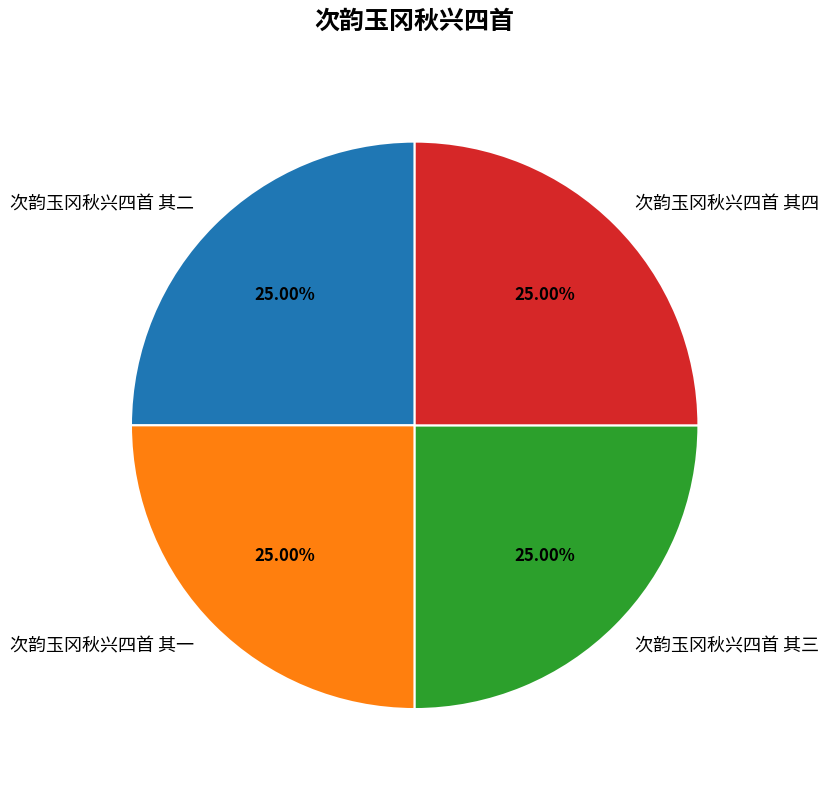

How many slices are in this pie chart?

4